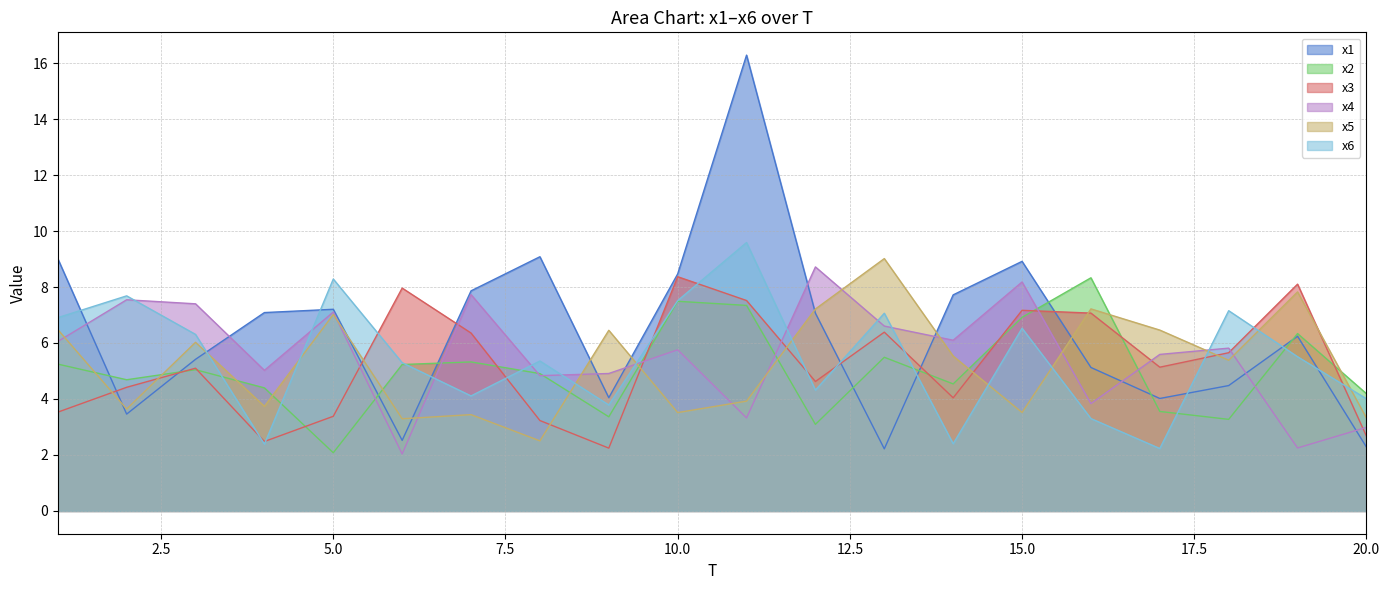

Between 1 and 9, which series saw the biggest shift?

x1